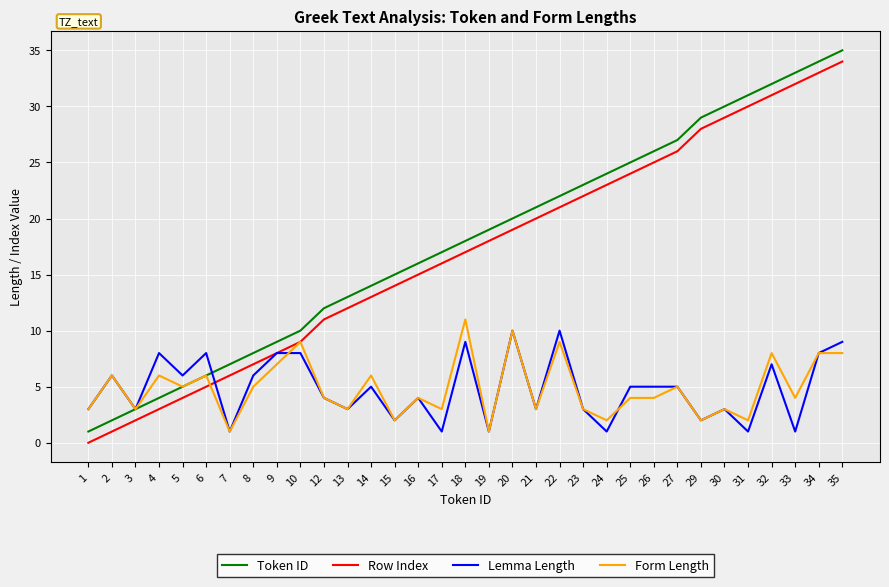

What is the highest value of the Row Index series?

34